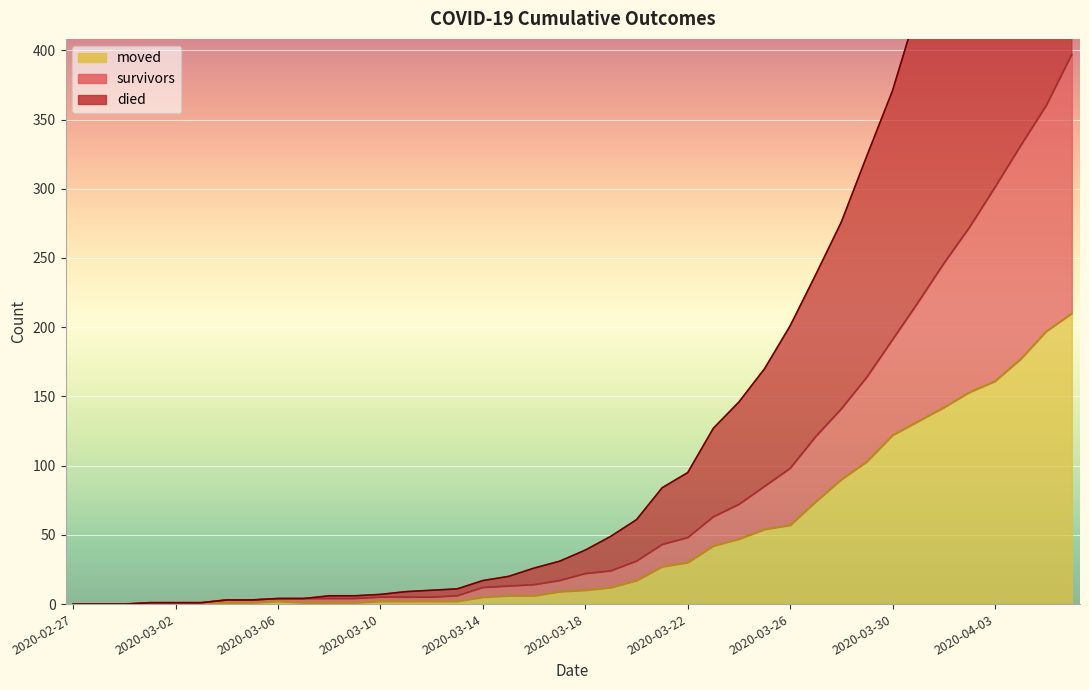

True or false: moved and survivors intersect in this chart.

False